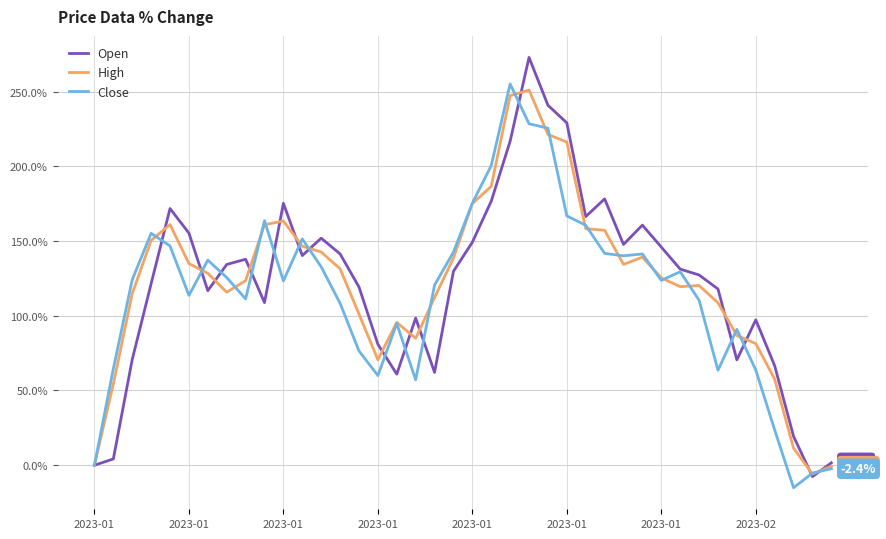

What is the minimum value shown in the chart?

-15.1